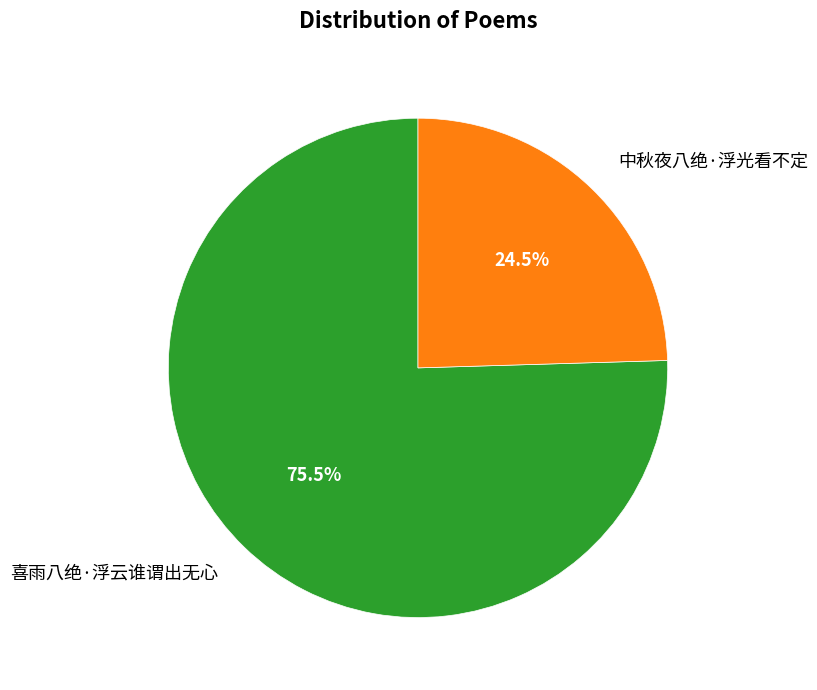

Combined, do 中秋夜八绝·浮光看不定 and 喜雨八绝·浮云谁谓出无心 account for over 50%?

Yes